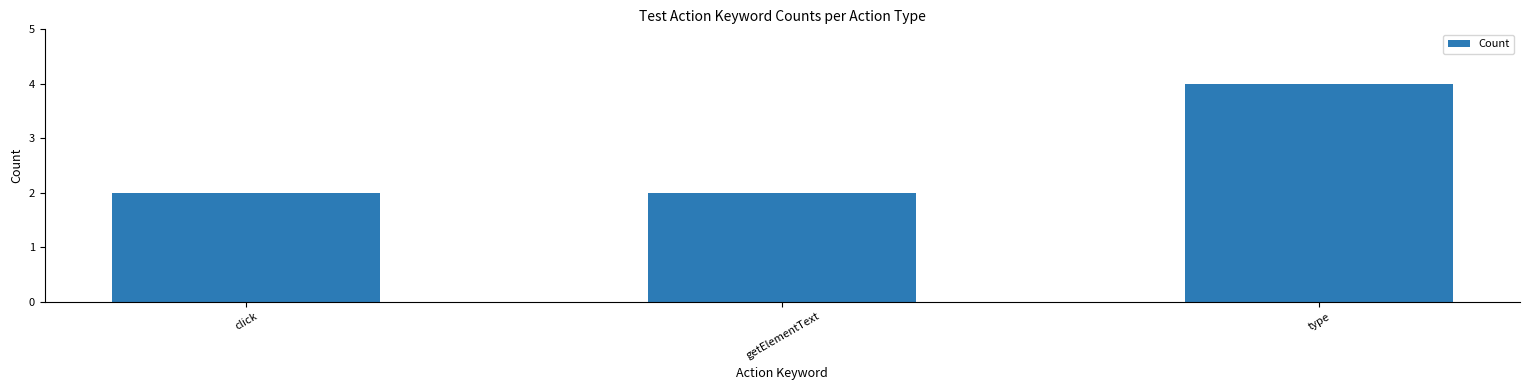

What is the label of the 2nd bar from the right?

getElementText